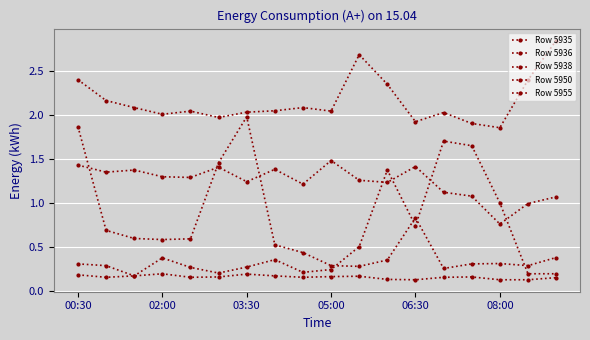

At which category is the sum across all series the highest?

00:30